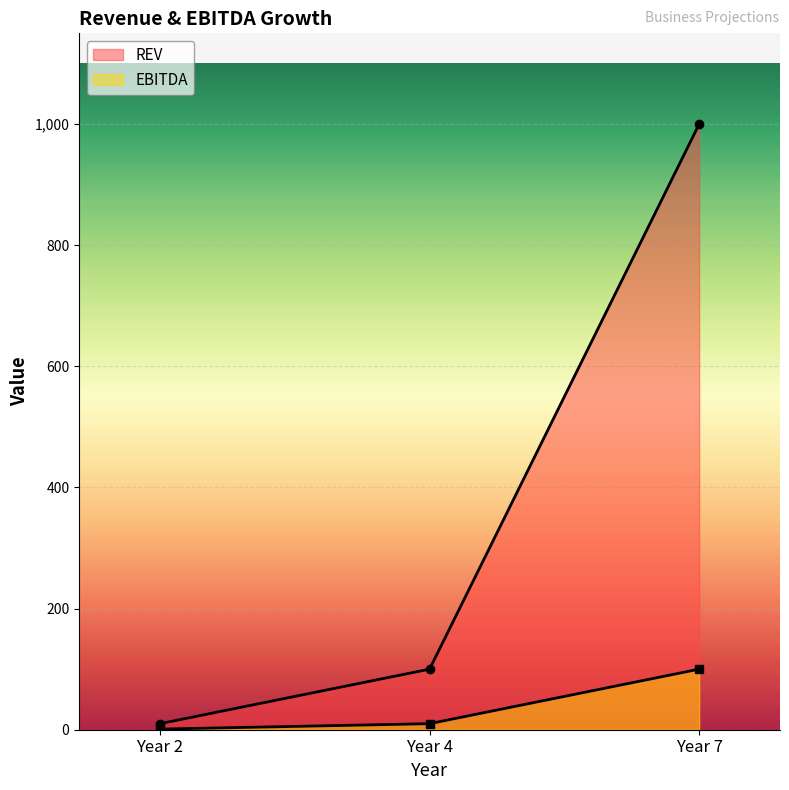

At how many categories does at least one series exceed 925?

1